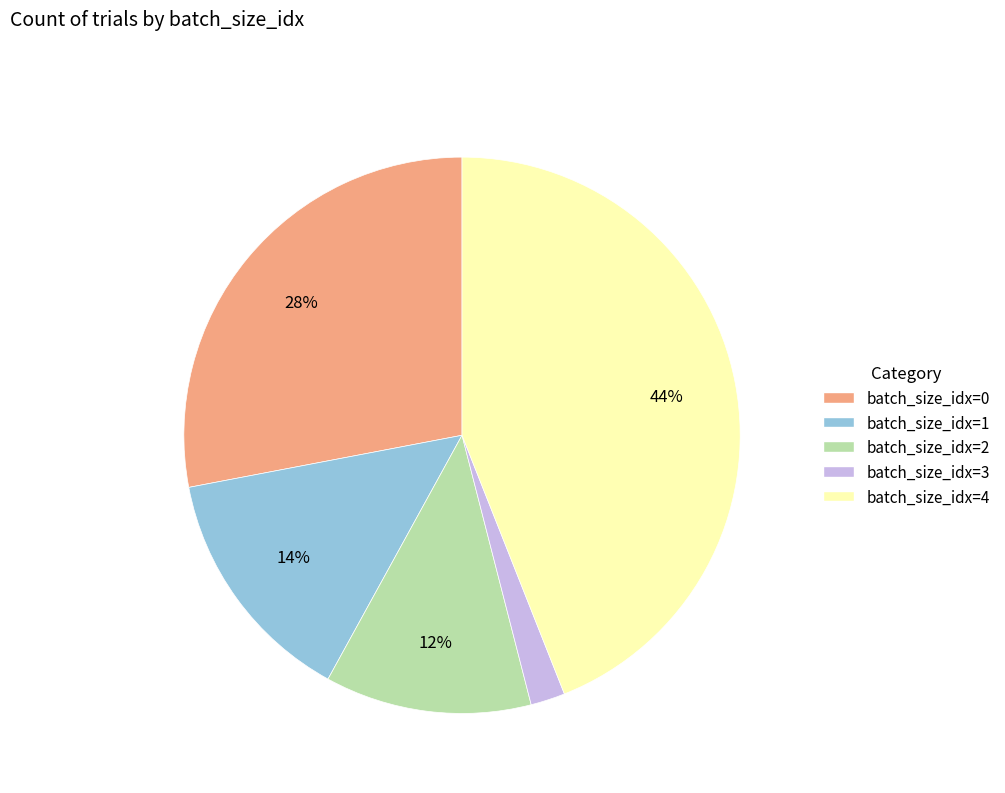

Rank the categories by value from highest to lowest.

batch_size_idx=4, batch_size_idx=0, batch_size_idx=1, batch_size_idx=2, batch_size_idx=3